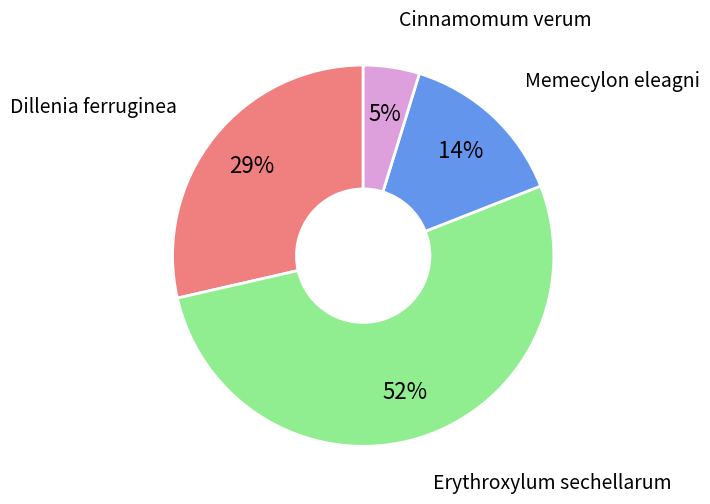

Which category has the biggest portion of the pie?

Erythroxylum sechellarum